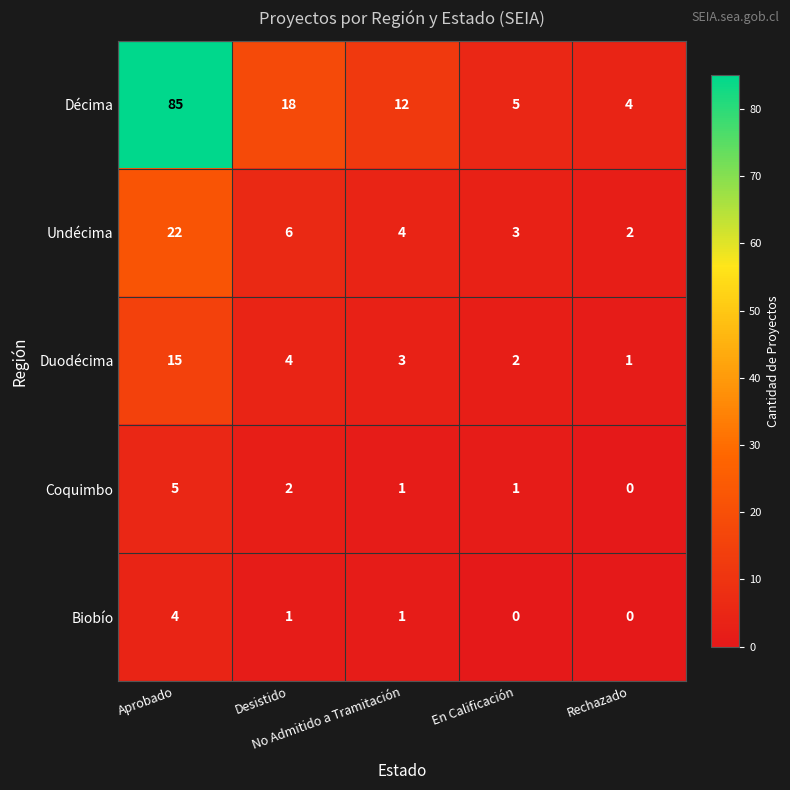

What is the maximum value for Undécima?

22